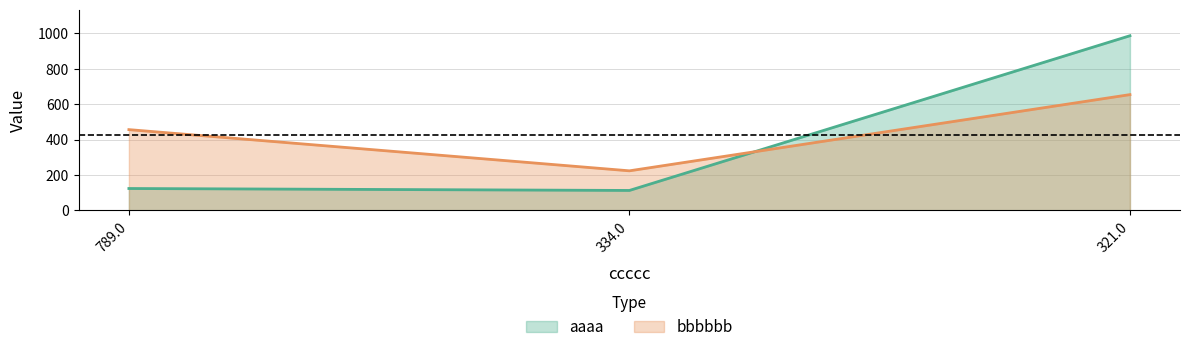

Reading left to right, list all the values displayed in this chart.

aaaa: 789.0=123	334.0=112	321.0=987
bbbbbb: 789.0=456	334.0=223	321.0=654